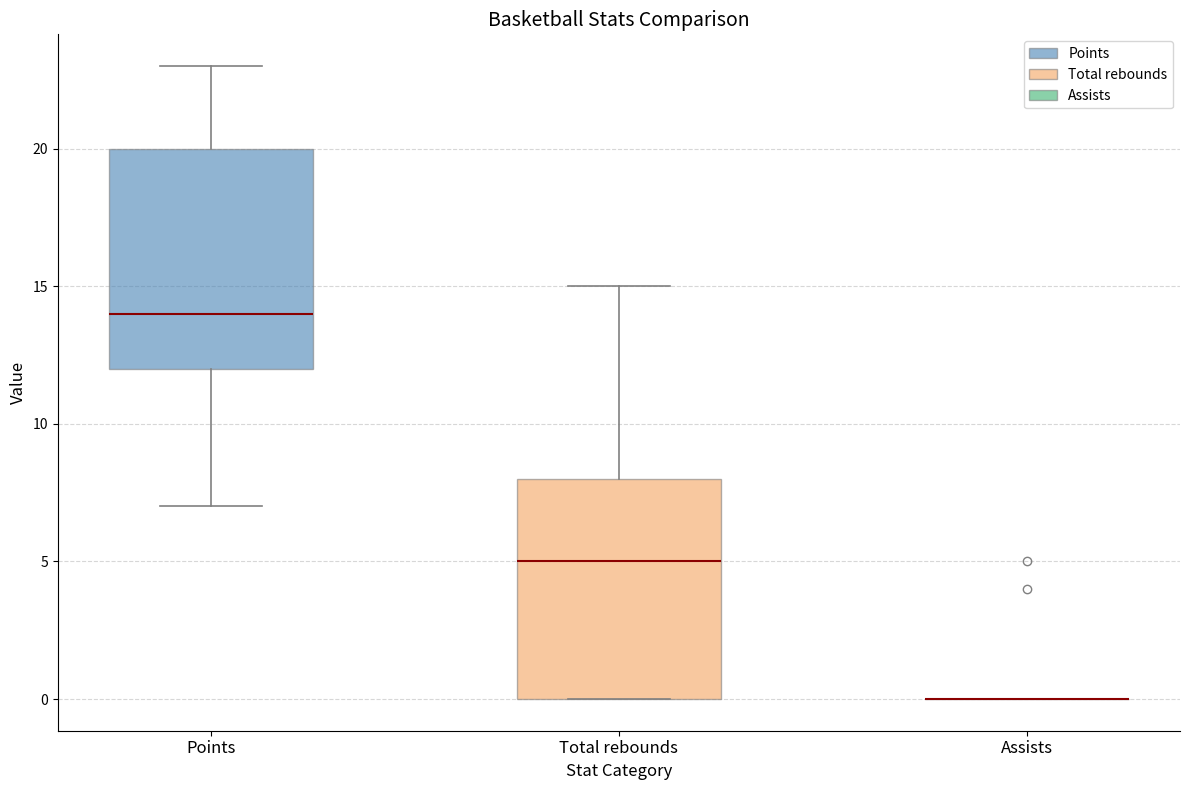

Reading left to right, read every box against the y-axis: the position of its median line, the range the box covers, and the ends of its whiskers. The values are not printed on the chart, so give them approximately, as read against the axis.

Points: median 14, box 12 to 20, whiskers 7 to 23
Total rebounds: median 5, box 0 to 8, whiskers 0 to 15
Assists: box collapsed to a line at 0, whiskers 0 to 0